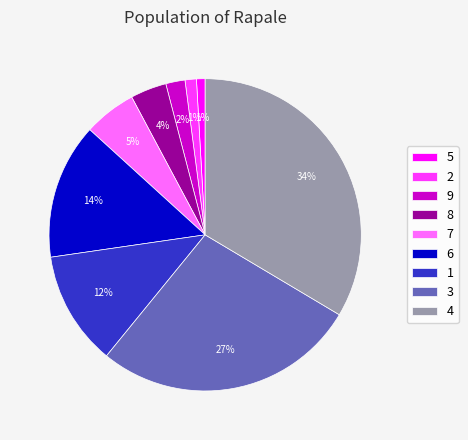

Is the sum of 3 and 1 greater than half?

No